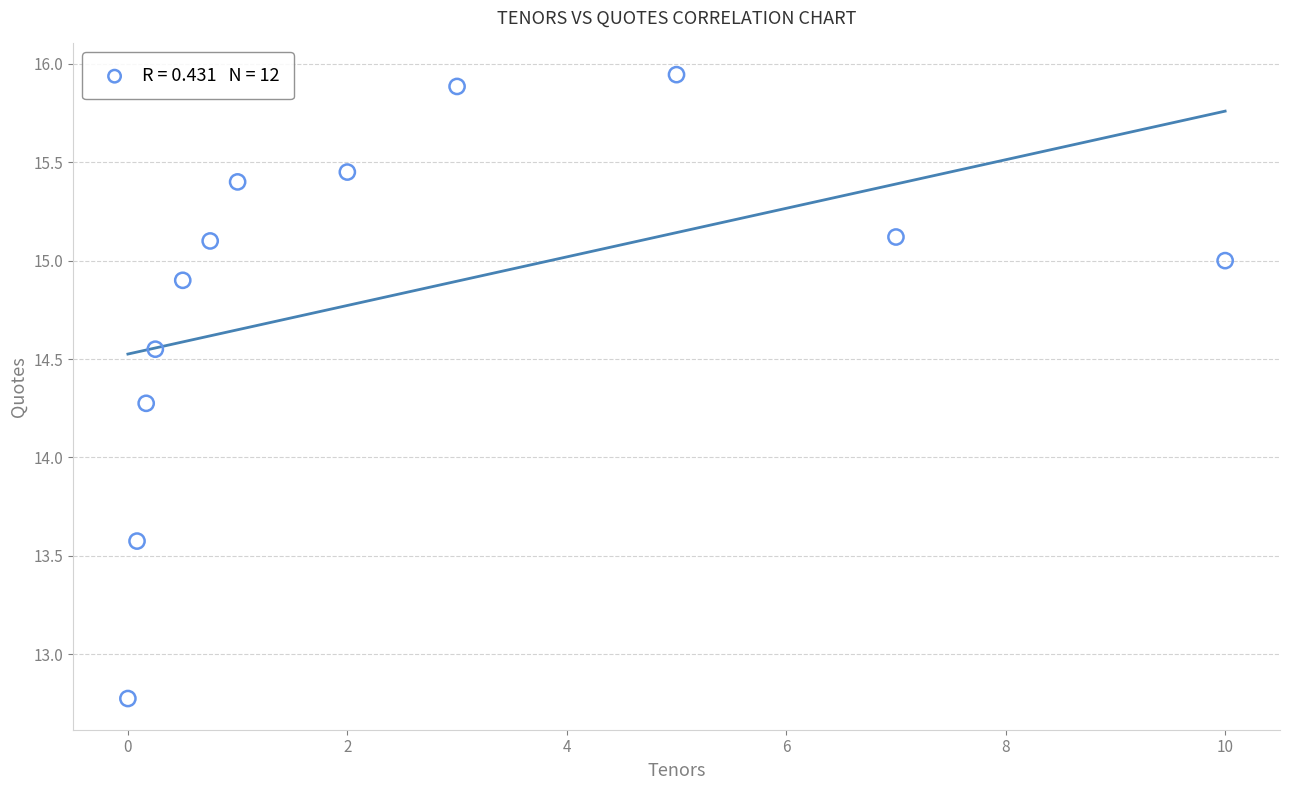

What Y value in the scatter plot is closest to 14?

14.3